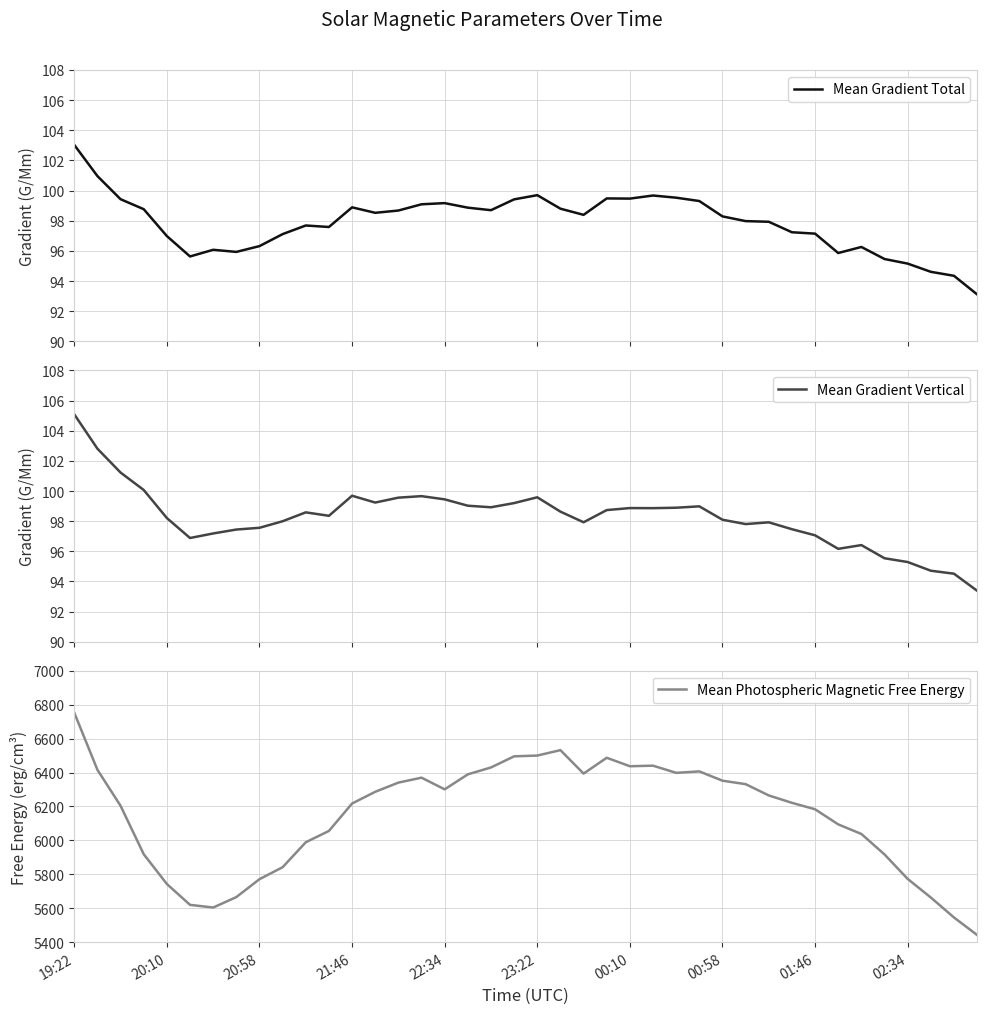

At which category is the sum across all series the highest?

19:22